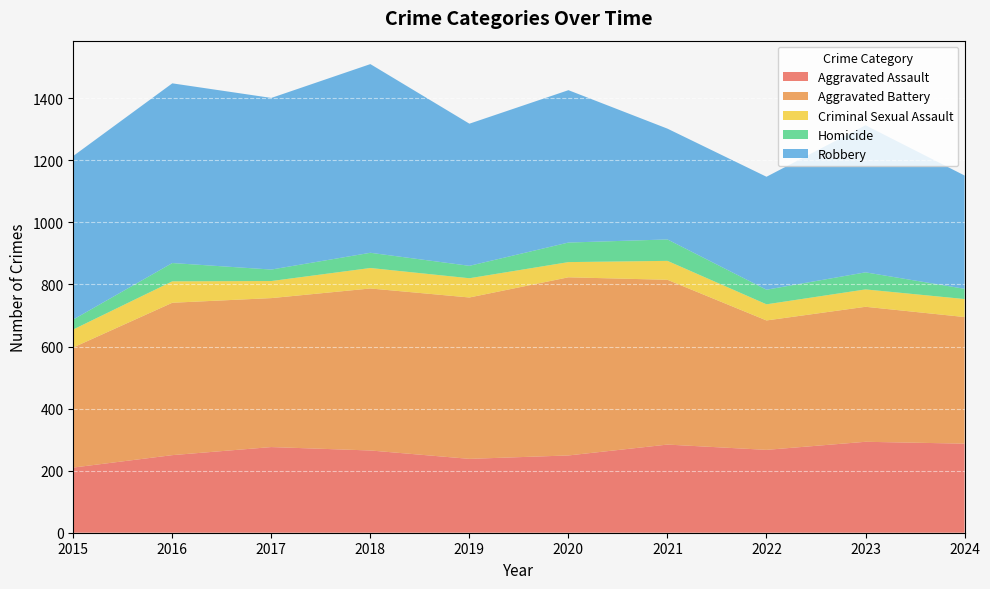

Reading left to right, extract all data points from this chart.

Aggravated Assault: 210	250	276	265	238	249	284	267	293	287
Aggravated Battery: 387	491	480	522	520	574	531	417	435	408
Criminal Sexual Assault: 58	69	55	66	62	49	61	52	56	58
Homicide: 32	59	37	49	40	63	69	47	55	33
Robbery: 527	579	553	608	458	491	357	364	474	365